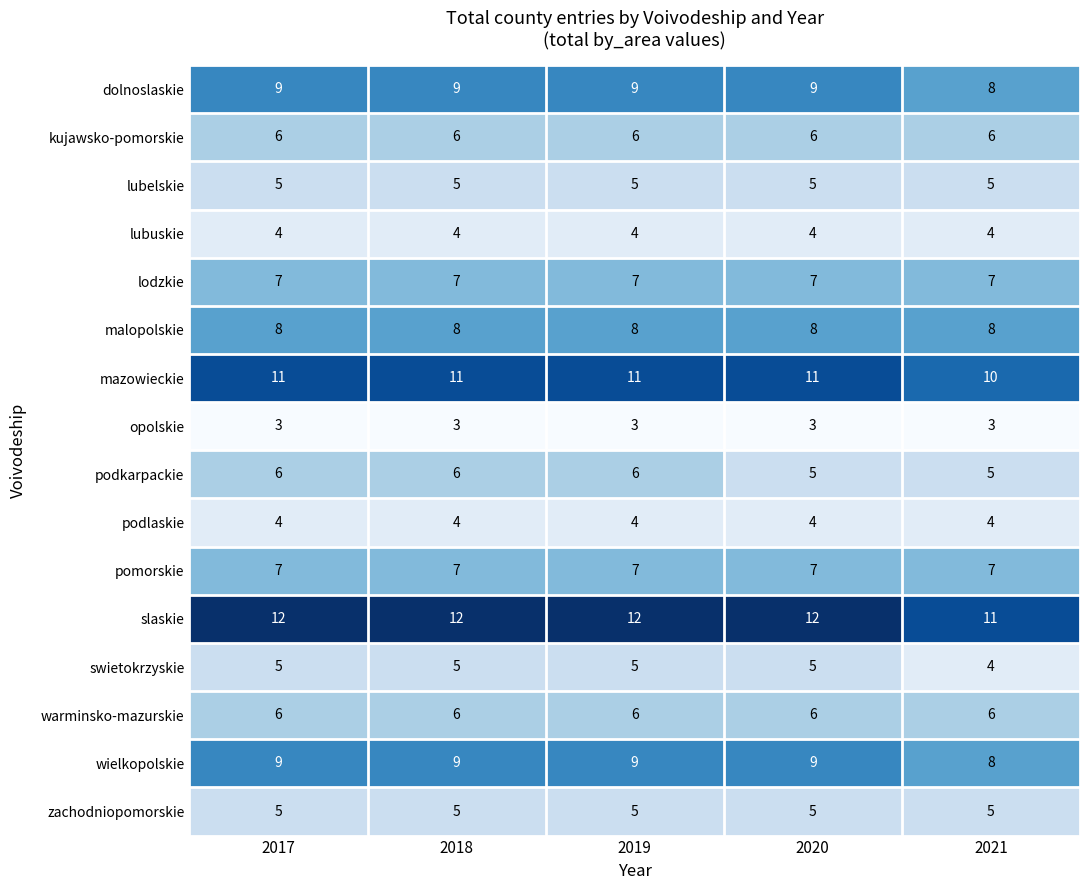

True or false: wielkopolskie has a value of 9 at 2017.

True